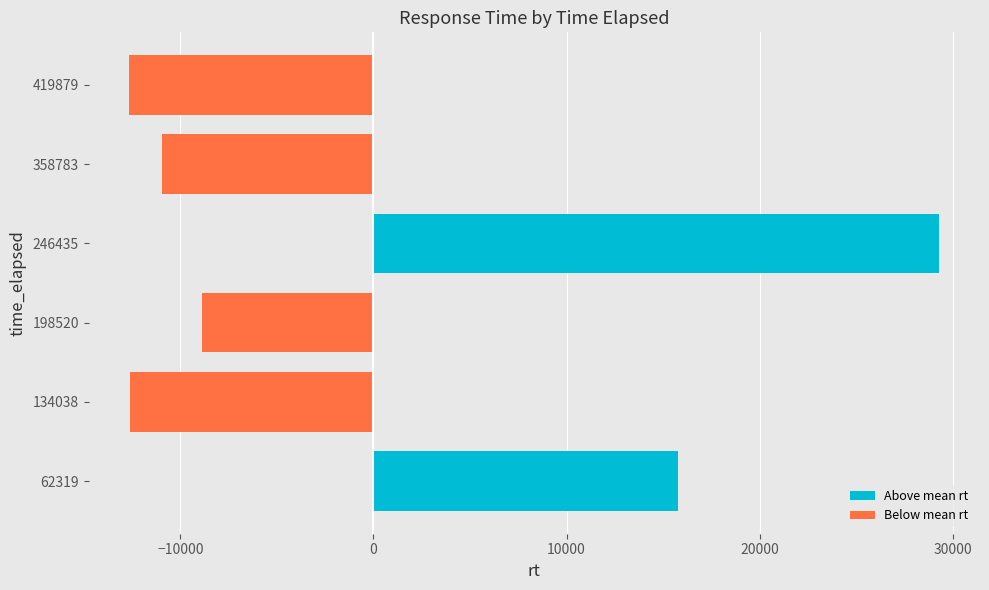

Which category has the highest value across all series?

246435